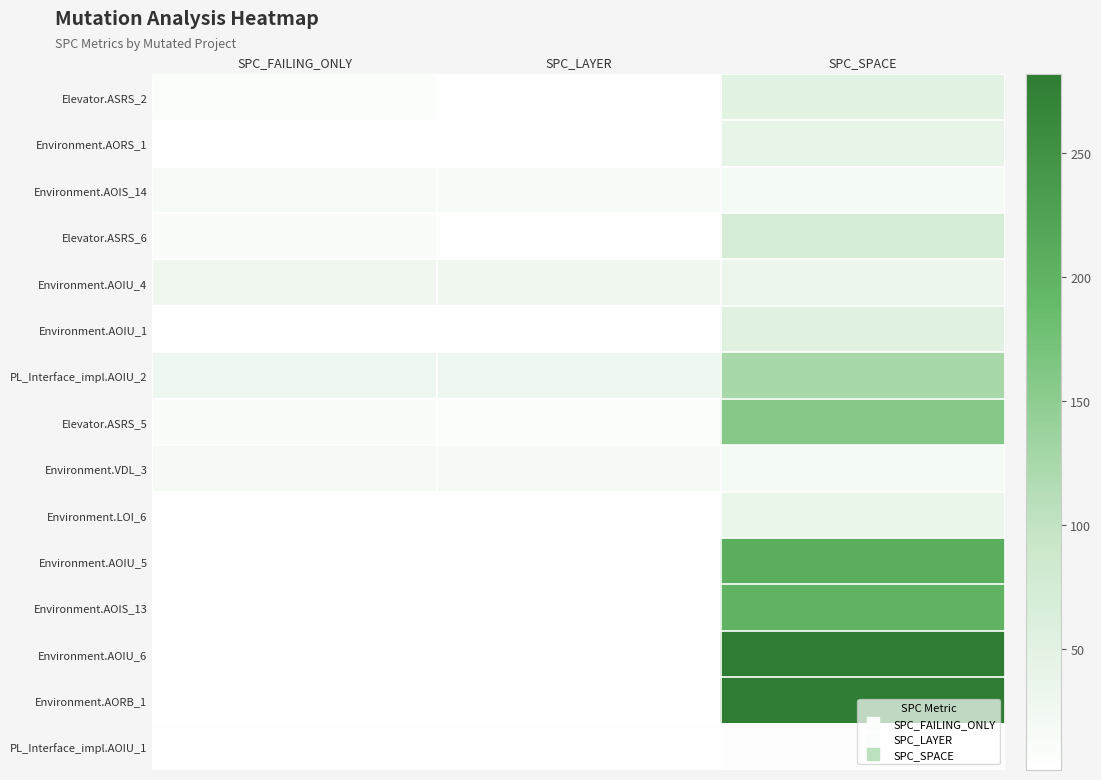

Reading left to right, what are all the values shown in this chart?

Elevator.ASRS_2: SPC_FAILING_ONLY=8	SPC_LAYER=5	SPC_SPACE=50
Environment.AORS_1: SPC_FAILING_ONLY=5	SPC_LAYER=5	SPC_SPACE=42
Environment.AOIS_14: SPC_FAILING_ONLY=14	SPC_LAYER=14	SPC_SPACE=19
Elevator.ASRS_6: SPC_FAILING_ONLY=10	SPC_LAYER=5	SPC_SPACE=70
Environment.AOIU_4: SPC_FAILING_ONLY=28	SPC_LAYER=28	SPC_SPACE=33
Environment.AOIU_1: SPC_FAILING_ONLY=1	SPC_LAYER=1	SPC_SPACE=52
PL_Interface_impl.AOIU_2: SPC_FAILING_ONLY=29	SPC_LAYER=29	SPC_SPACE=124
Elevator.ASRS_5: SPC_FAILING_ONLY=9	SPC_LAYER=7	SPC_SPACE=158
Environment.VDL_3: SPC_FAILING_ONLY=18	SPC_LAYER=18	SPC_SPACE=19
Environment.LOI_6: SPC_FAILING_ONLY=3	SPC_LAYER=3	SPC_SPACE=34
Environment.AOIU_5: SPC_FAILING_ONLY=1	SPC_LAYER=1	SPC_SPACE=207
Environment.AOIS_13: SPC_FAILING_ONLY=1	SPC_LAYER=1	SPC_SPACE=199
Environment.AOIU_6: SPC_FAILING_ONLY=1	SPC_LAYER=1	SPC_SPACE=280
Environment.AORB_1: SPC_FAILING_ONLY=1	SPC_LAYER=1	SPC_SPACE=282
PL_Interface_impl.AOIU_1: SPC_FAILING_ONLY=4	SPC_LAYER=4	SPC_SPACE=6